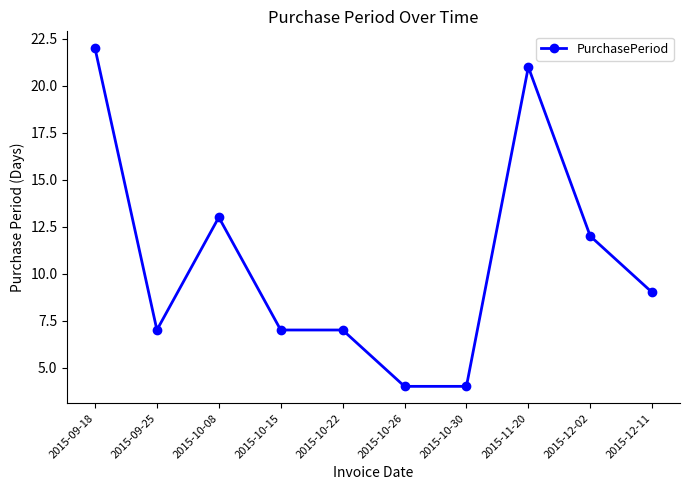

What is the label of the 6th point from the left?

2015-10-26